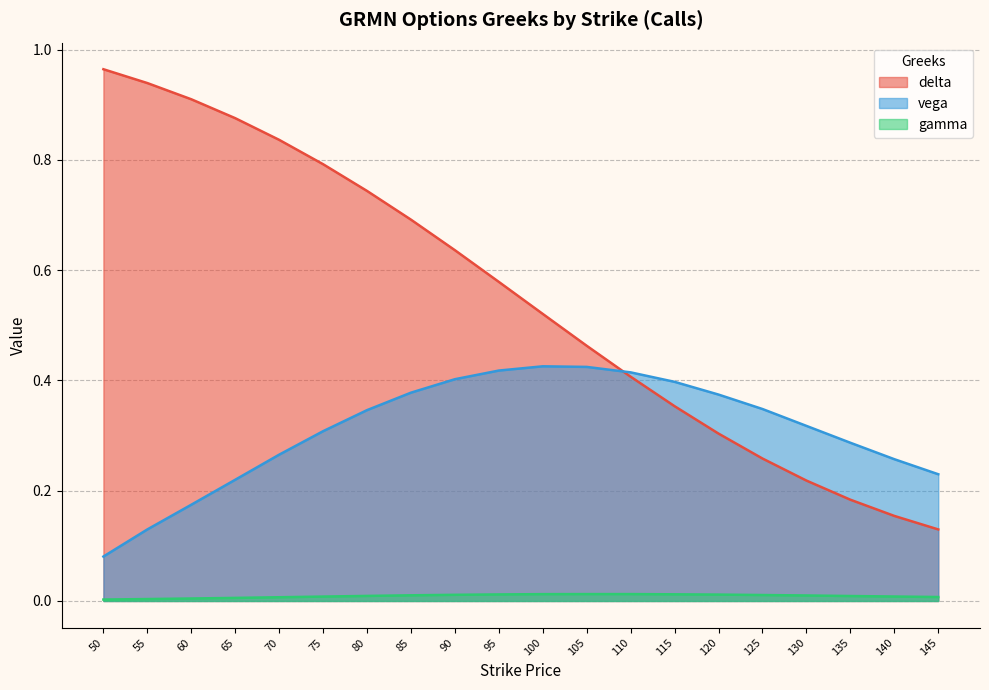

The delta series shows 1.5 at 65. True or false?

False